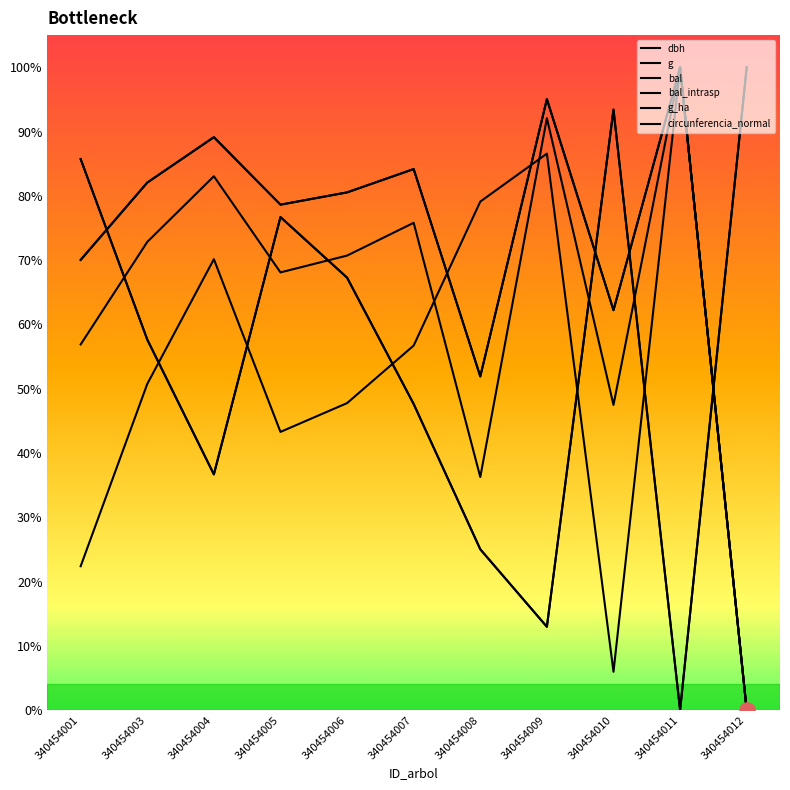

Which series has the largest total across all categories?

circunferencia_normal